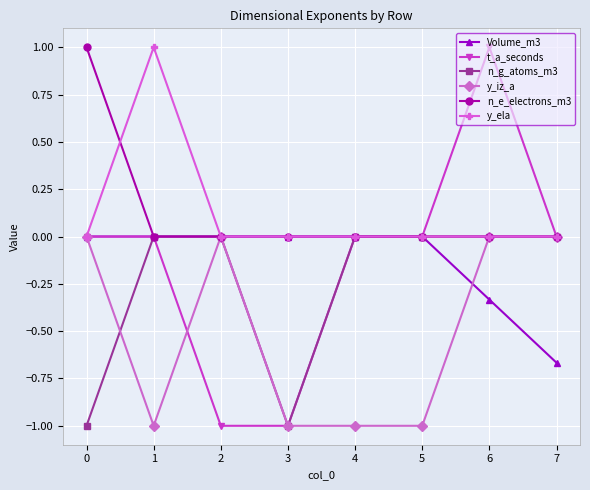

How many series are shown in this chart?

6